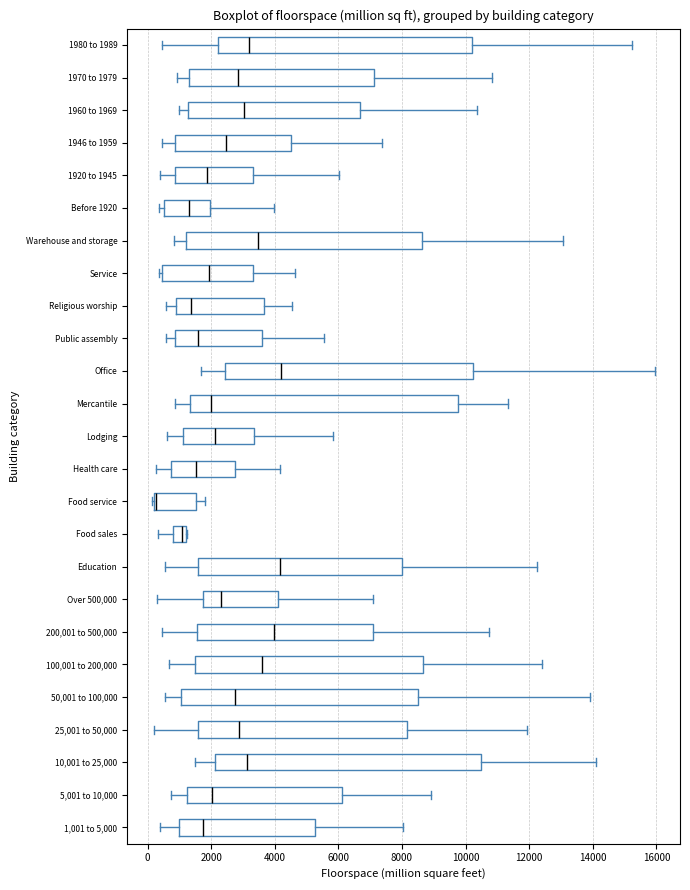

Where does the right whisker of the box for Public assembly end on the x-axis? The values are not printed on the chart, so give them approximately, as read against the axis.

5600